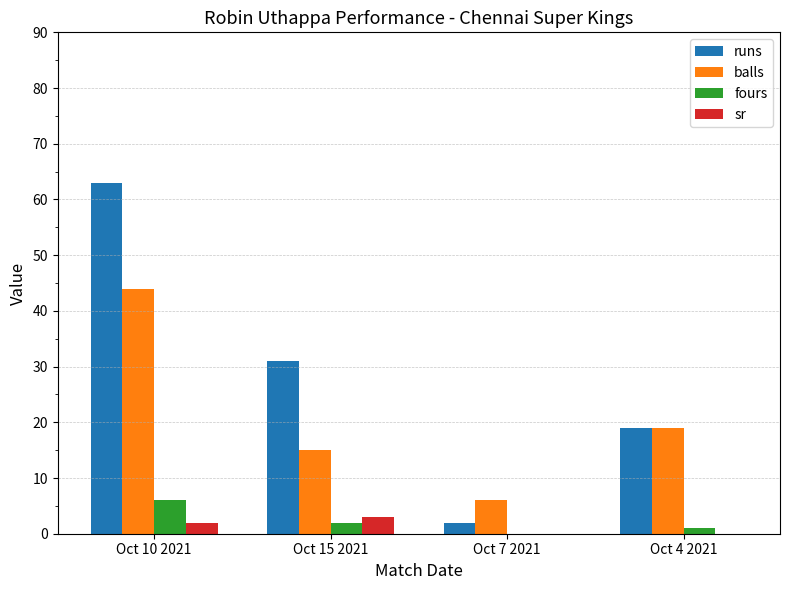

True or false: fours has a value of 6 at Oct 10 2021.

True